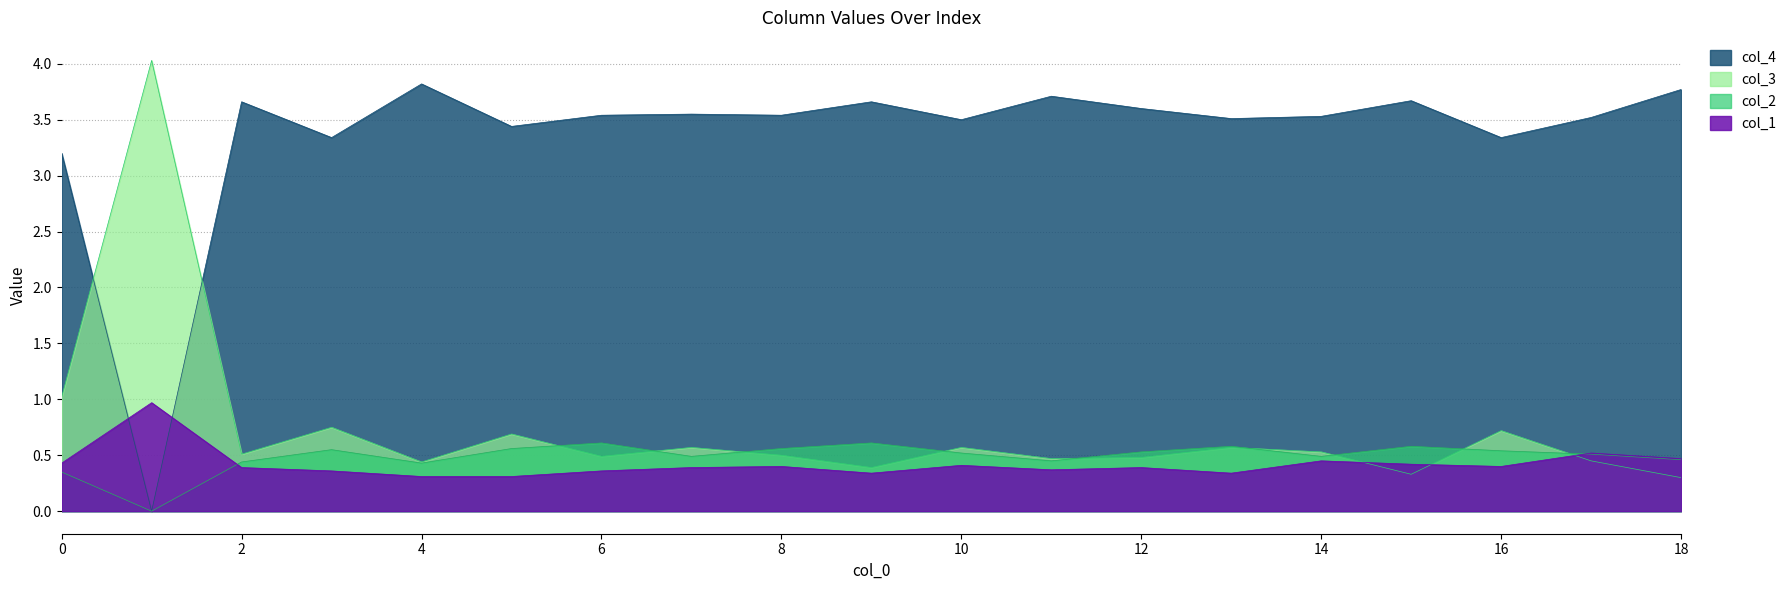

At which category does col_3 reach its first local valley?

2